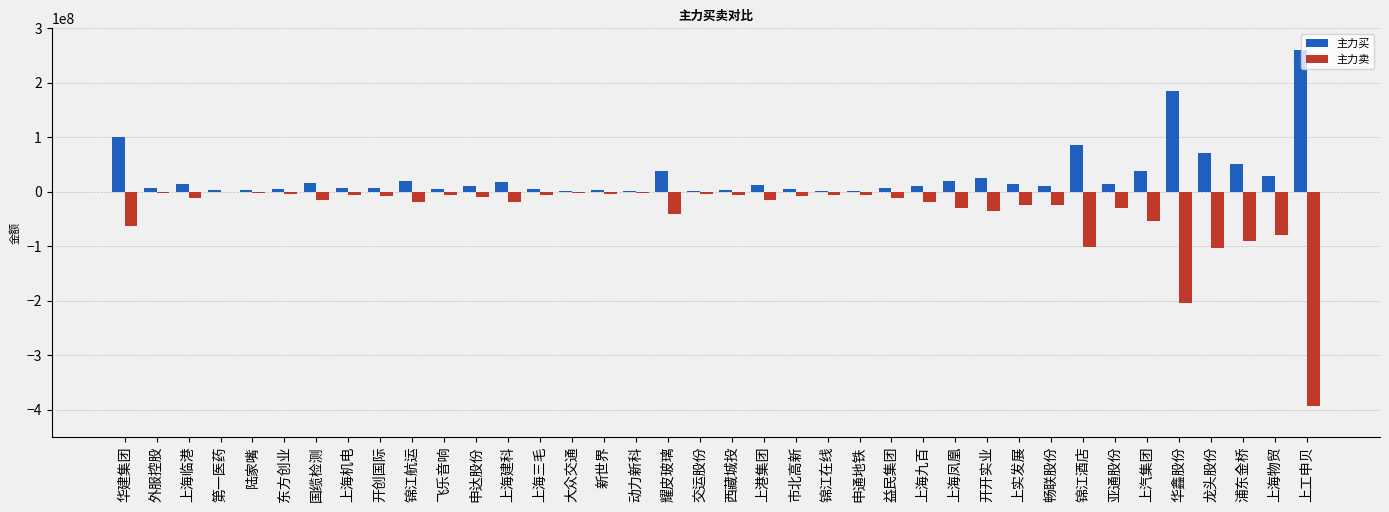

True or false: 主力买 has a value of 23023341 at 浦东金桥.

False